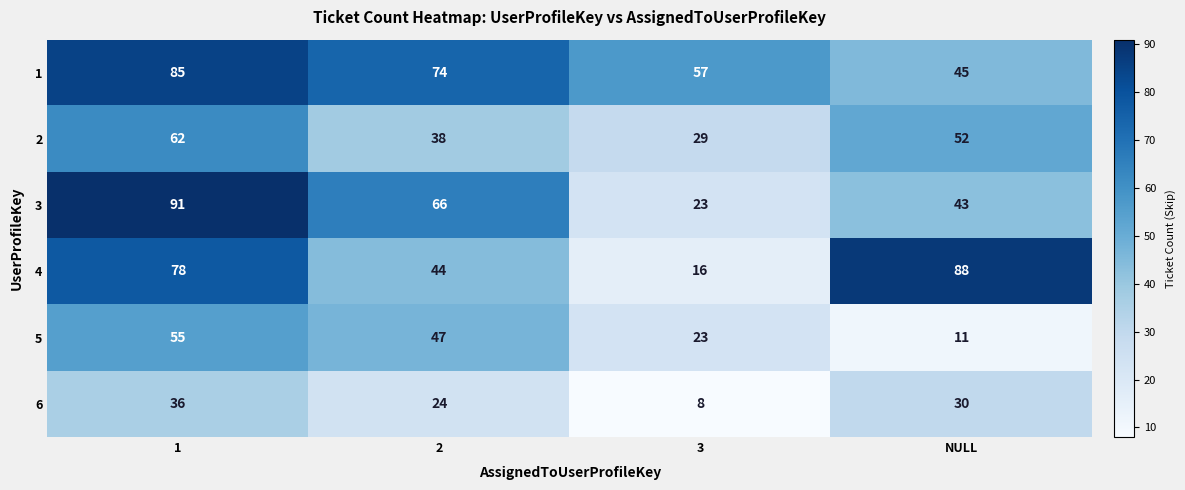

At how many categories does at least one series exceed 13?

4